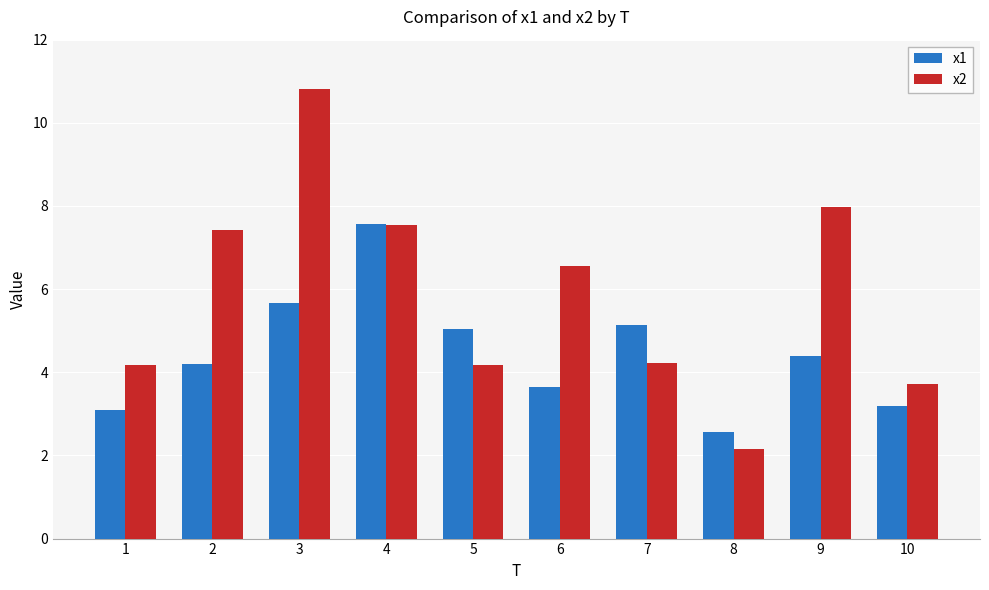

Which series has the largest total across all categories?

x2